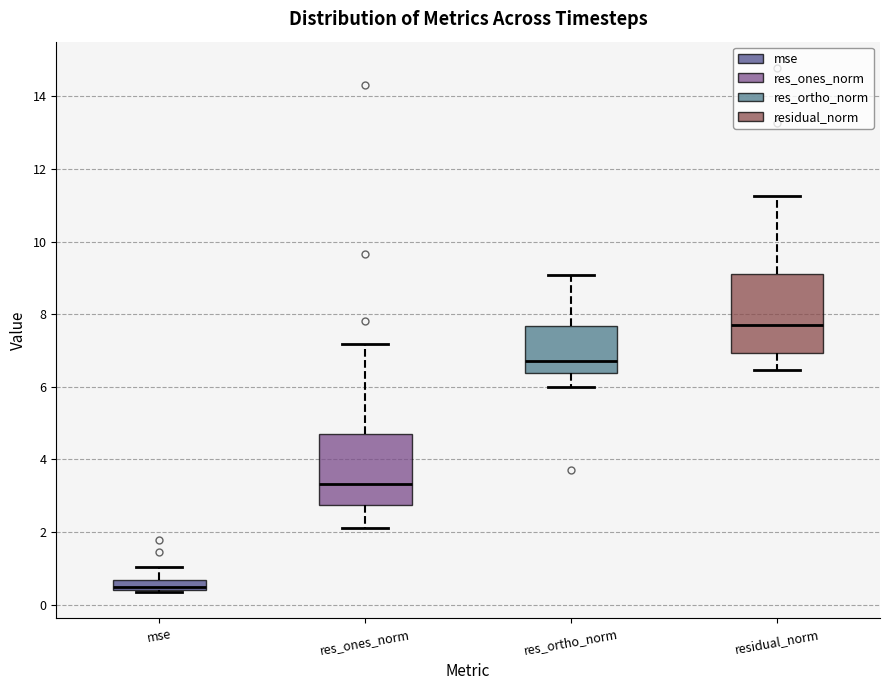

Where is the upper edge of the box for res_ones_norm on the y-axis? The values are not printed on the chart, so give them approximately, as read against the axis.

4.8